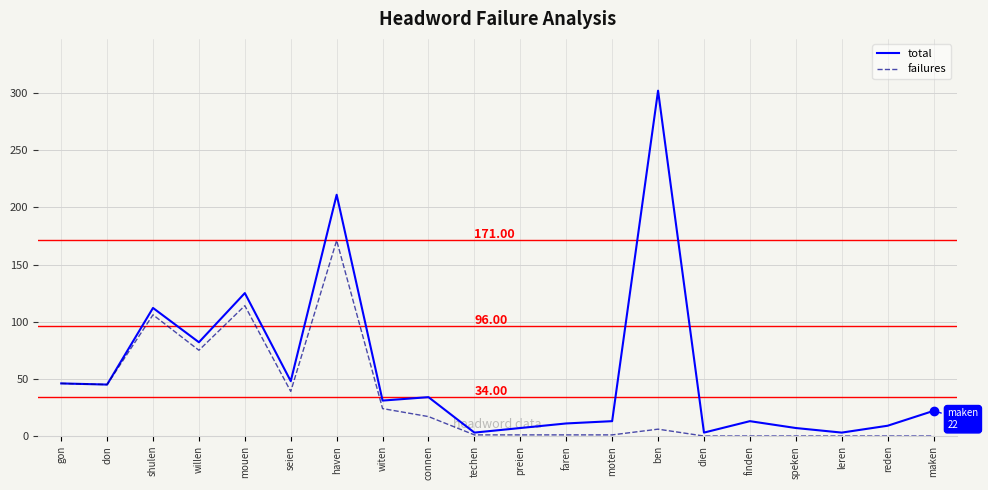

Which label corresponds to the largest value in the chart?

ben